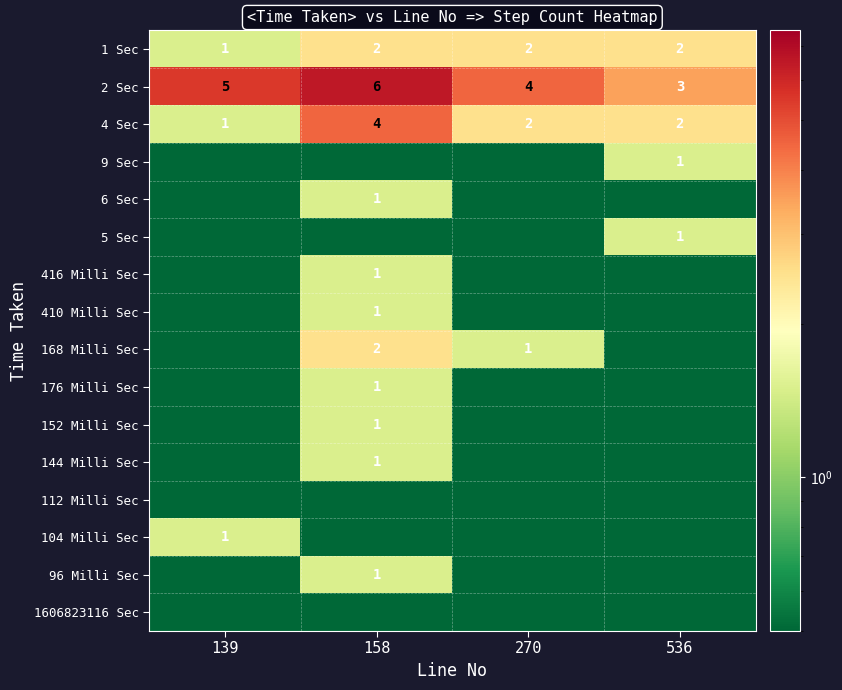

At which category is the sum across all series the highest?

158